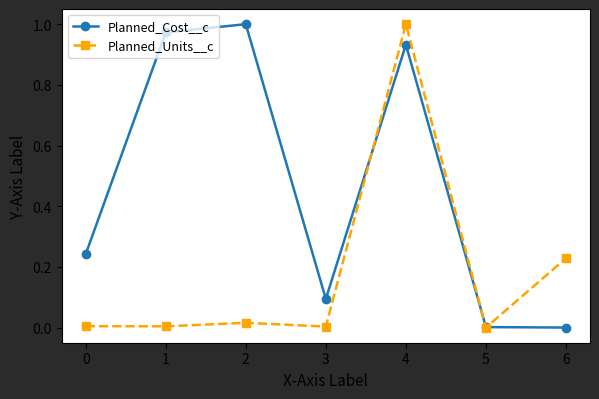

What is the value of the Planned_Cost__c point at the 4th from the left?

0.1